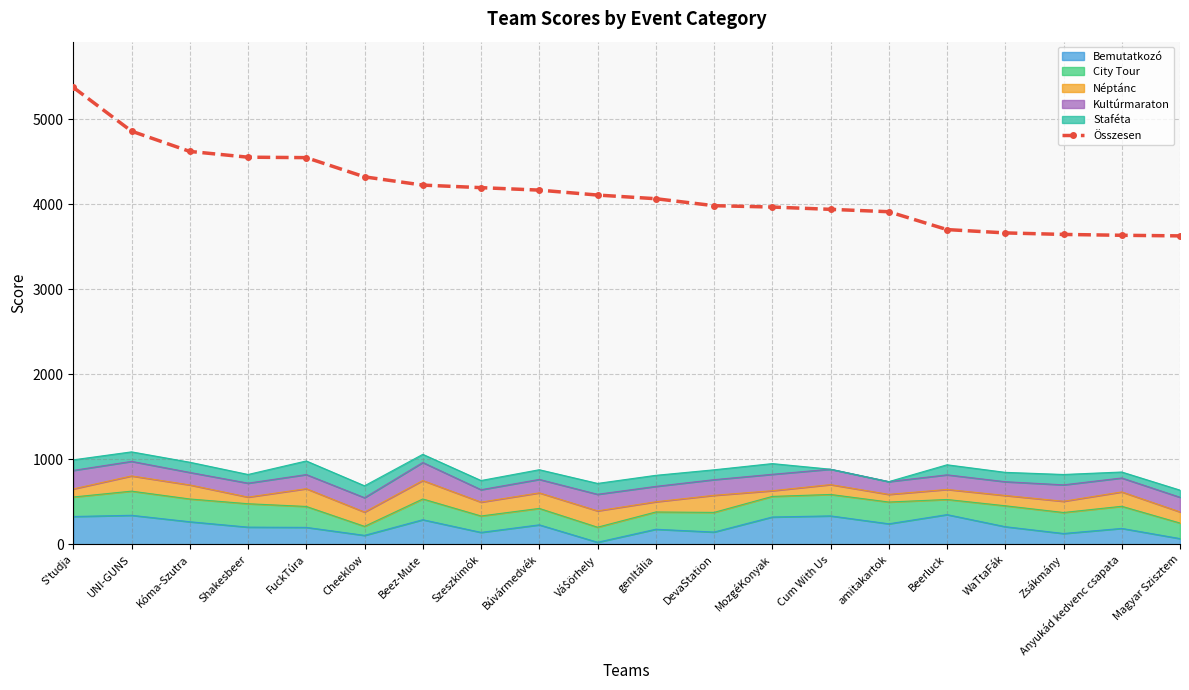

Read the value at Kóma-Szutra, to the nearest 100.

4600